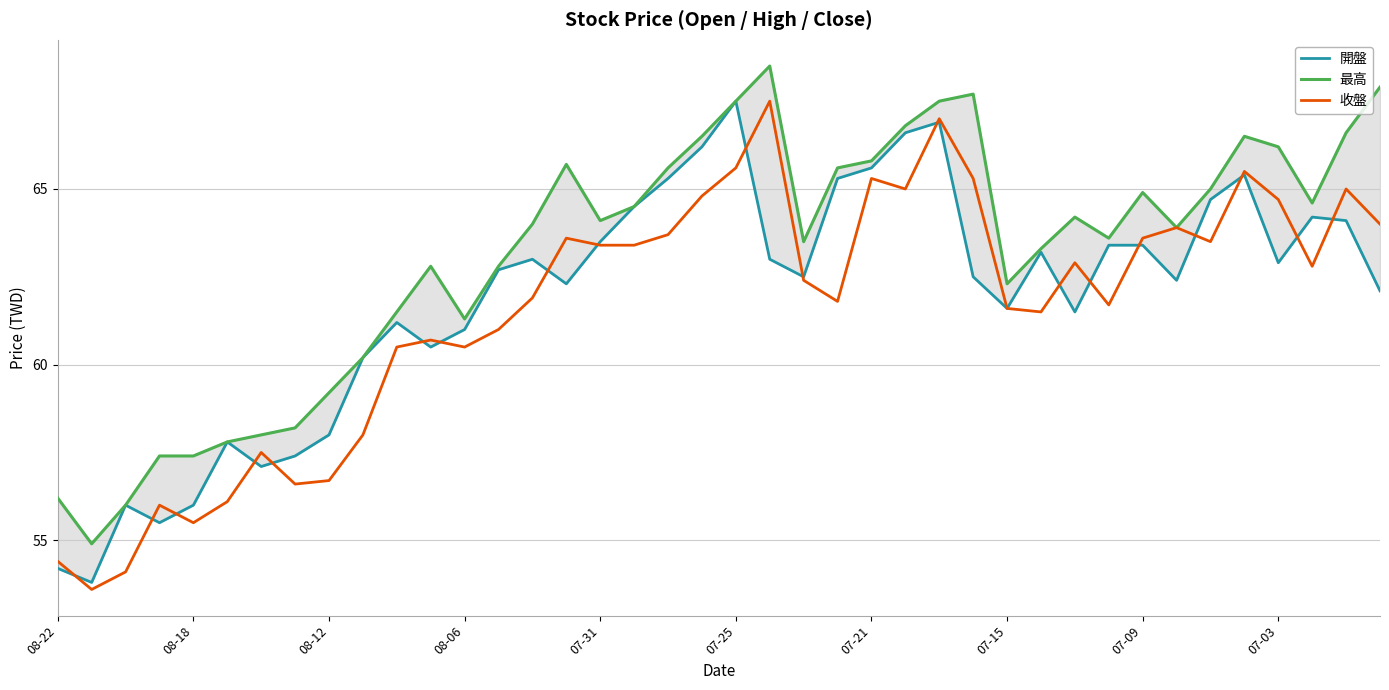

Is the value of 收盤 at 08-22 greater than the value of 最高 at 35?

No